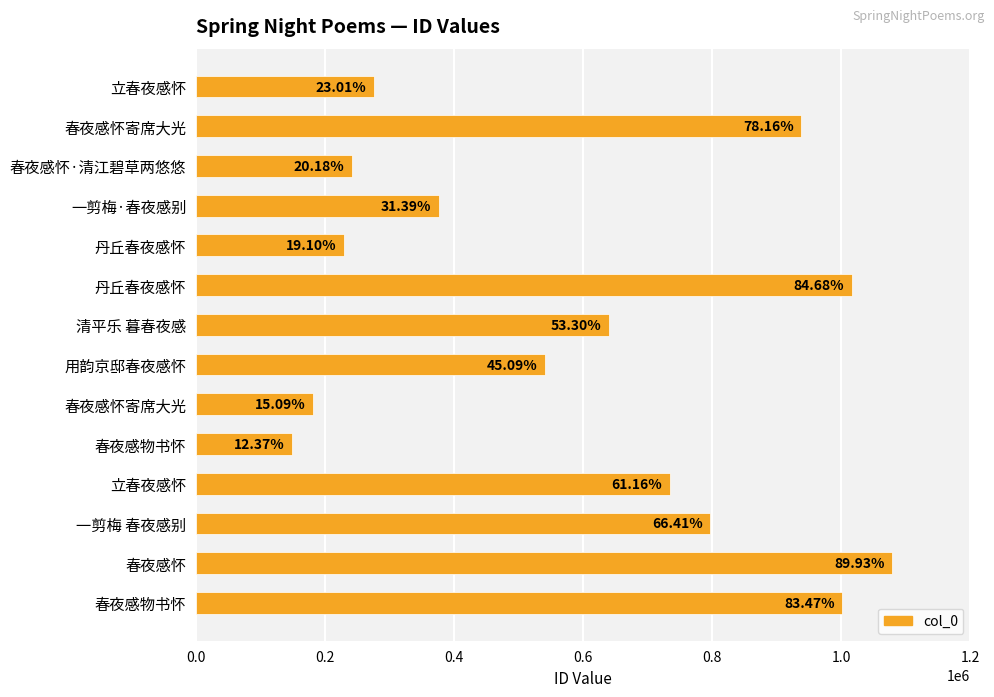

How many bars are there in total?

14